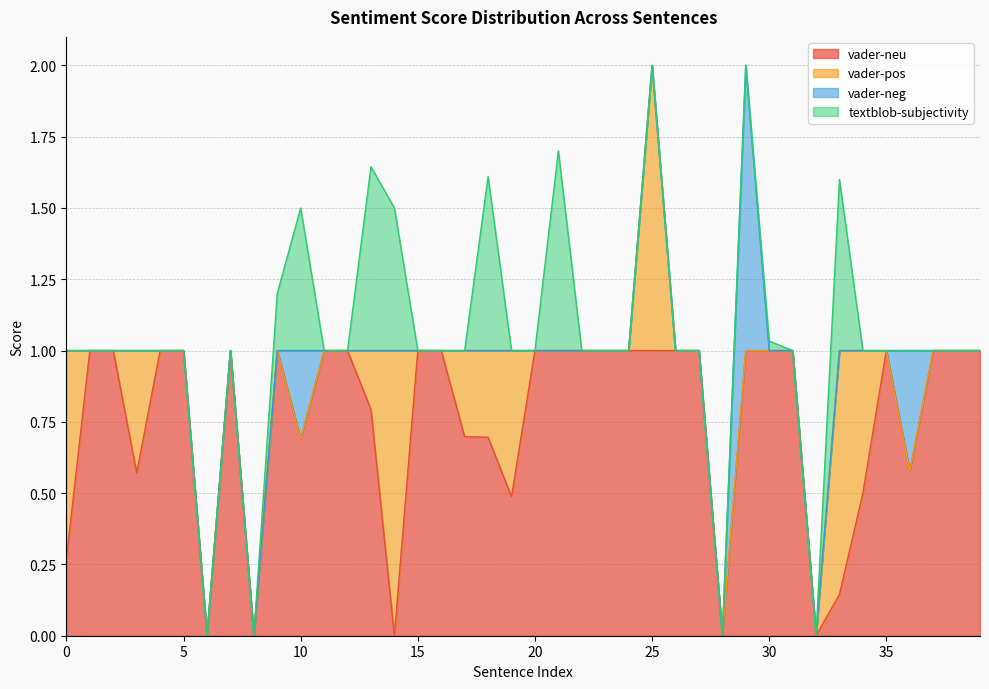

At which category does vader-pos reach its first local peak?

3